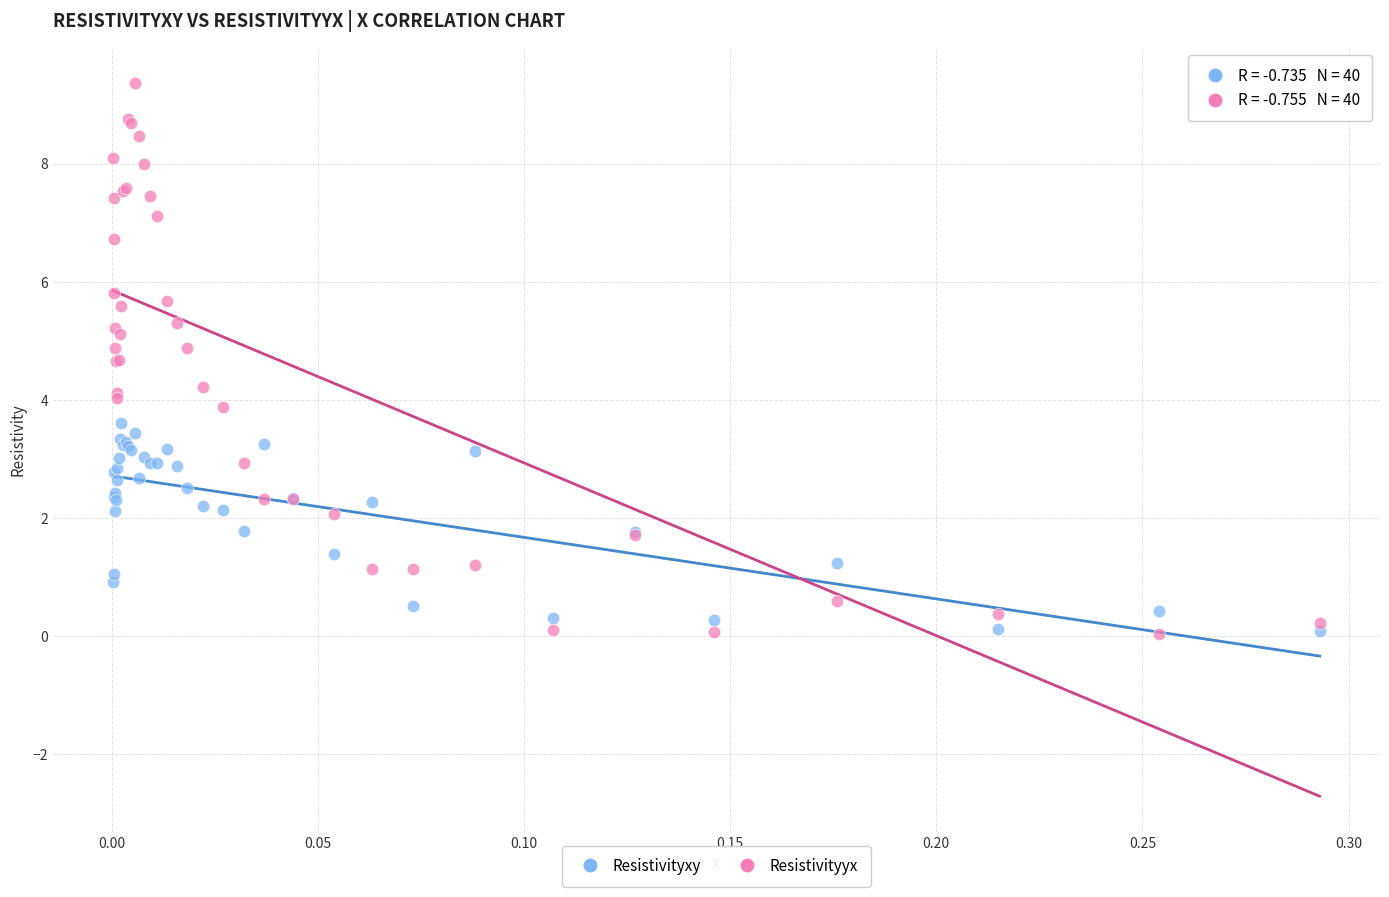

What is the X range (max minus min) for the scatter plot?

0.3